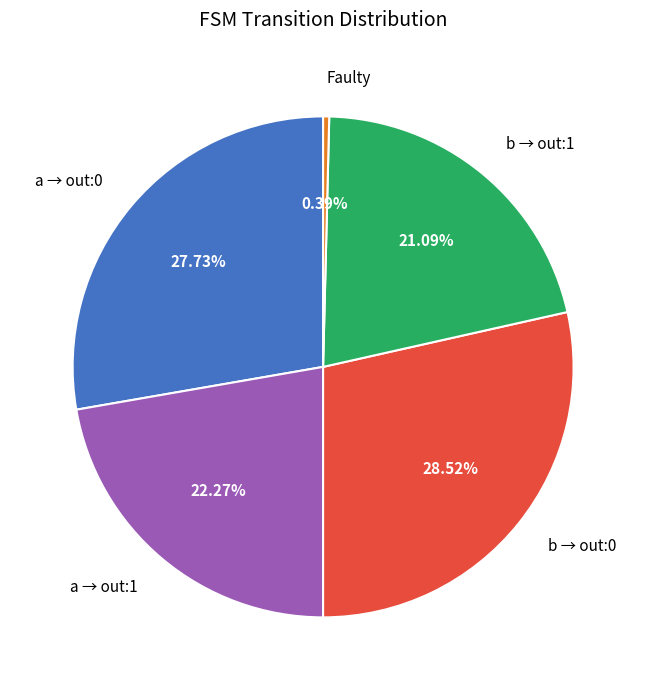

Is Faulty the majority of the pie?

No